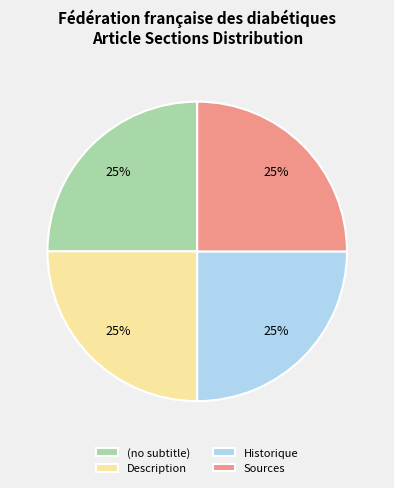

Is there any slice that represents more than half of the pie?

No